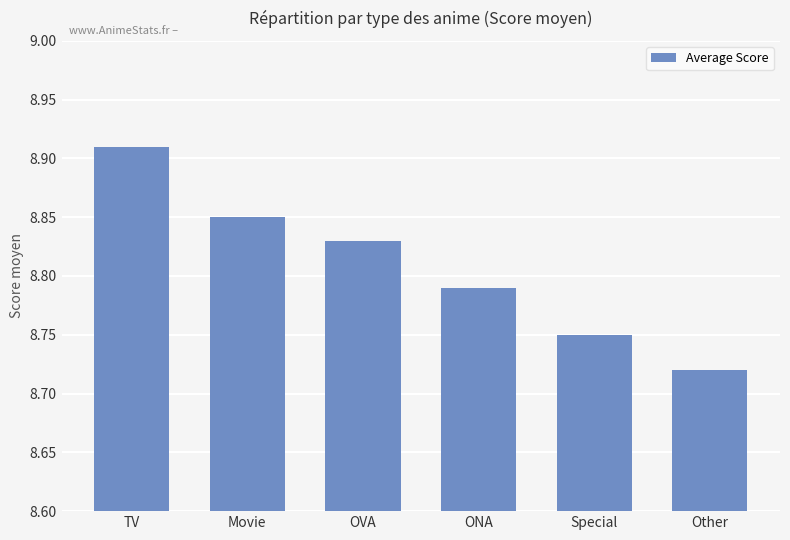

What is the sum of all values?

52.9